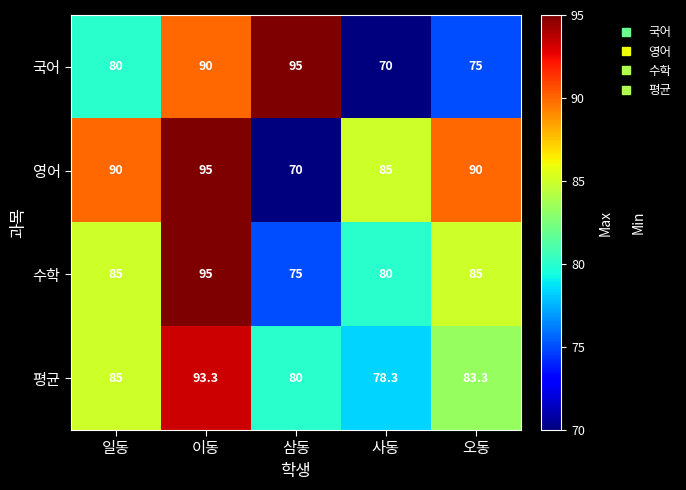

Count the number of data series in this chart.

4